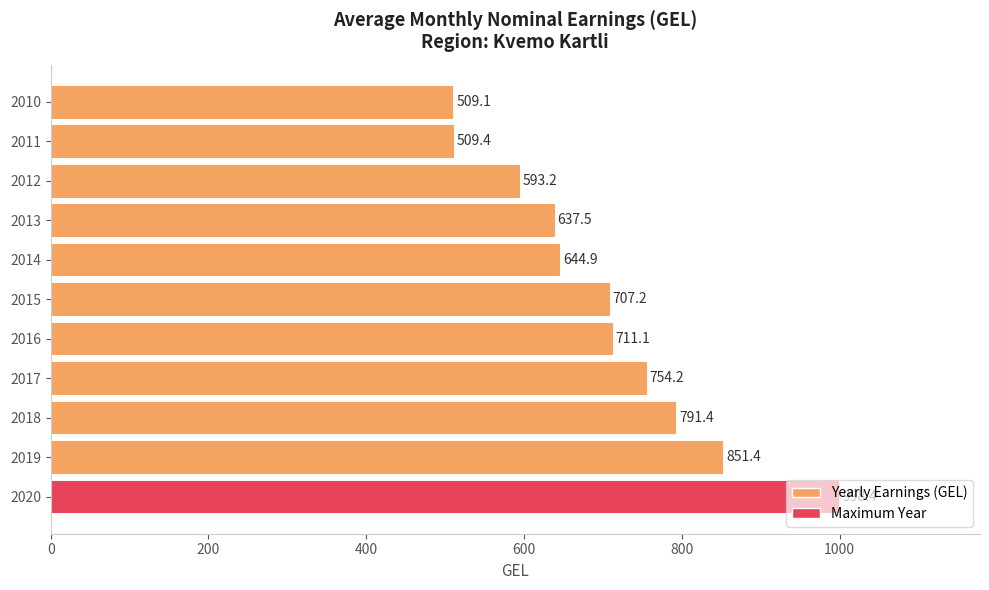

List the labels in order of value, smallest first.

2010, 2011, 2012, 2013, 2014, 2015, 2016, 2017, 2018, 2019, 2020